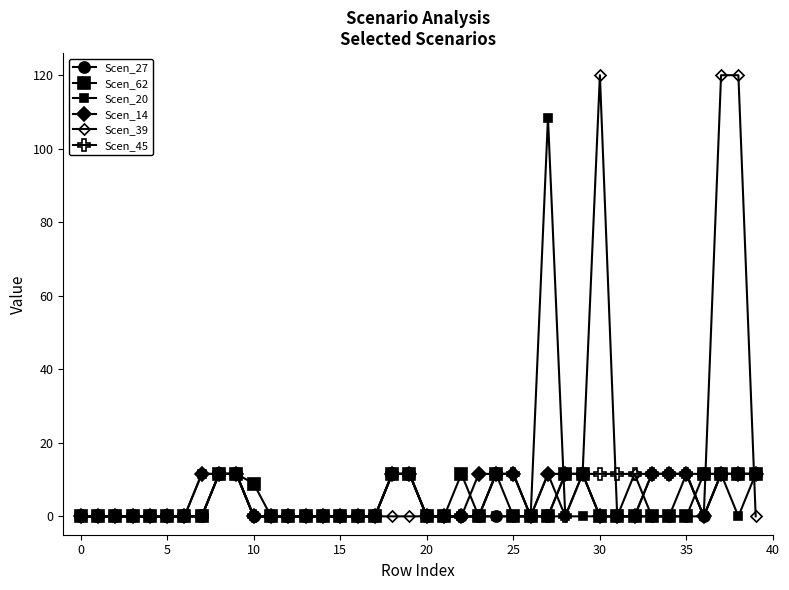

Which series has the widest spread of values?

Scen_39